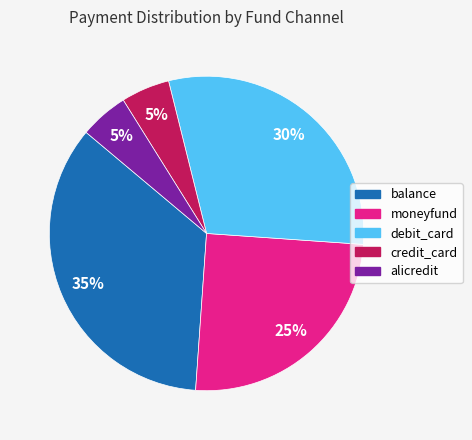

Is it true that debit_card is 30% of the pie?

True